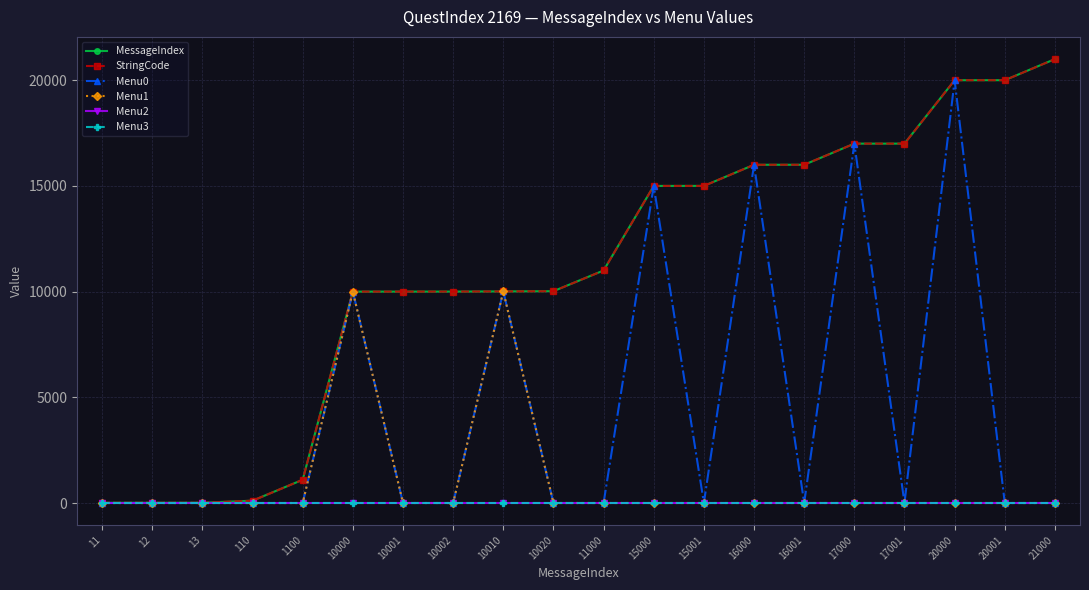

Which category has the highest value across all series?

21000